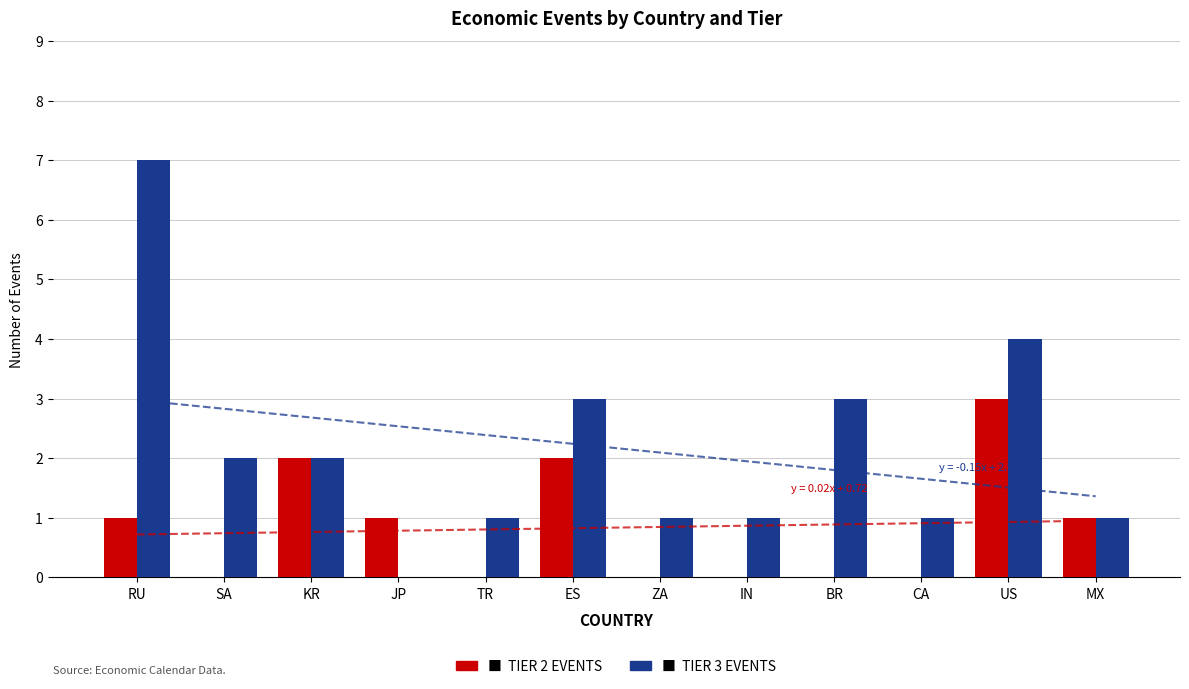

How many data points in Tier 3 Events are above 2?

4